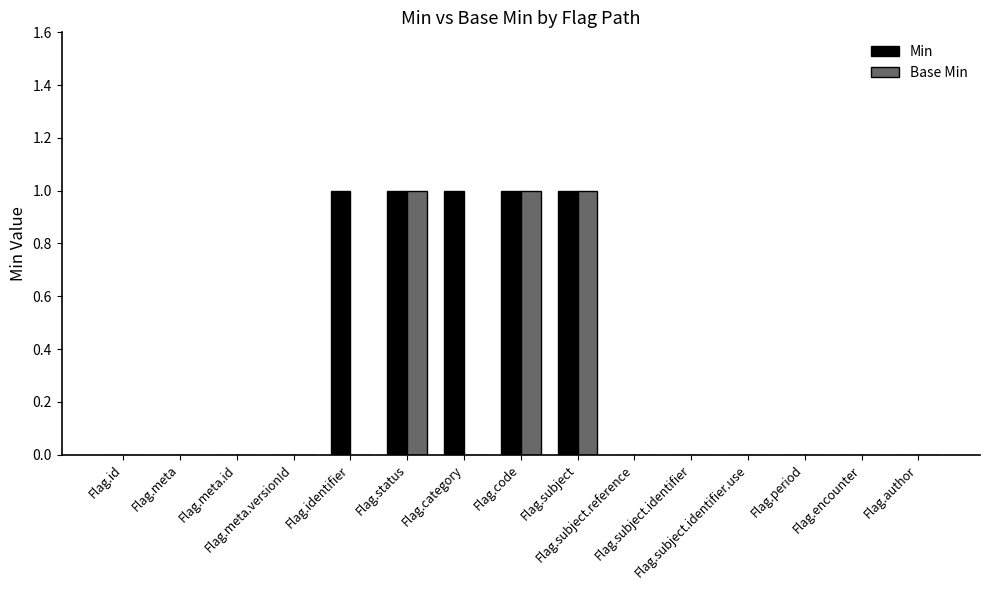

Which series has the largest total across all categories?

Min